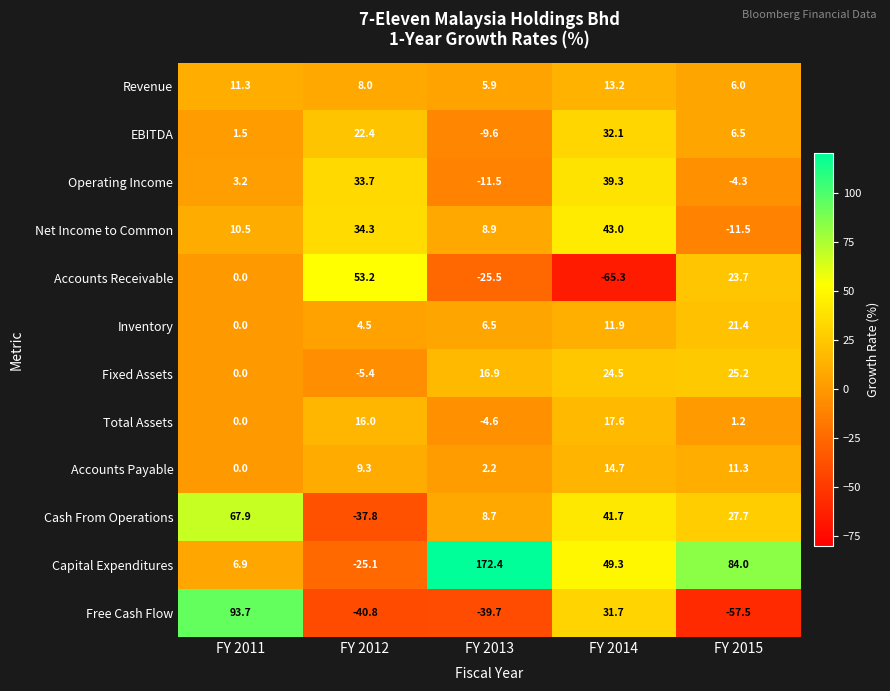

What is the difference between the maximum and minimum values in the Capital Expenditures series?

197.5